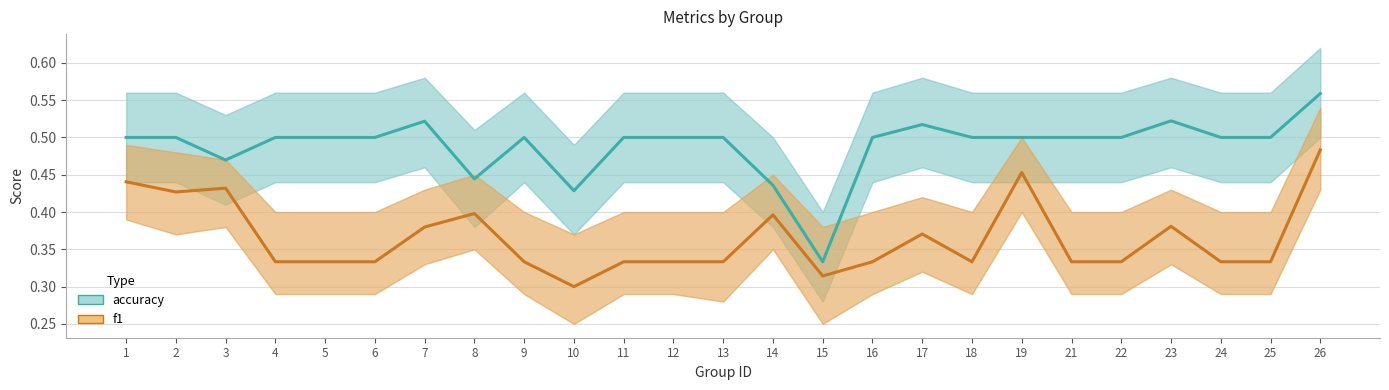

Which series has the largest total across all categories?

accuracy